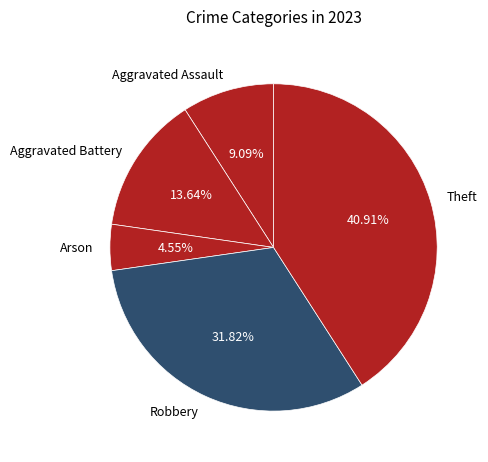

Does any single category account for the majority?

No